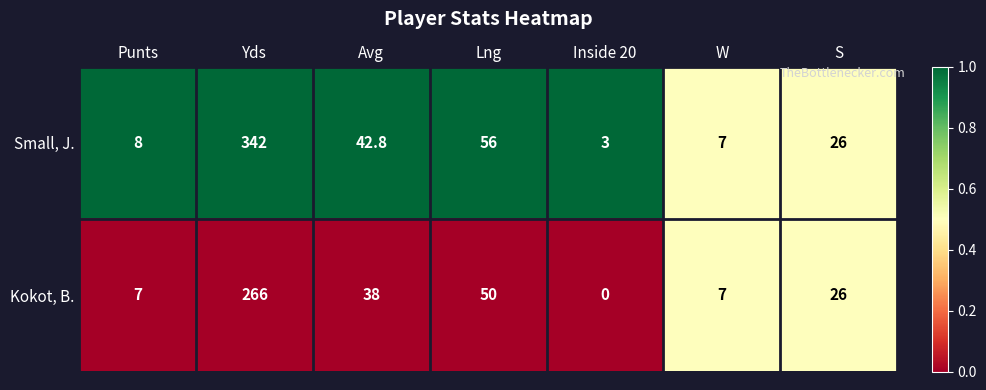

At which category does the chart reach its peak across all series?

Yds